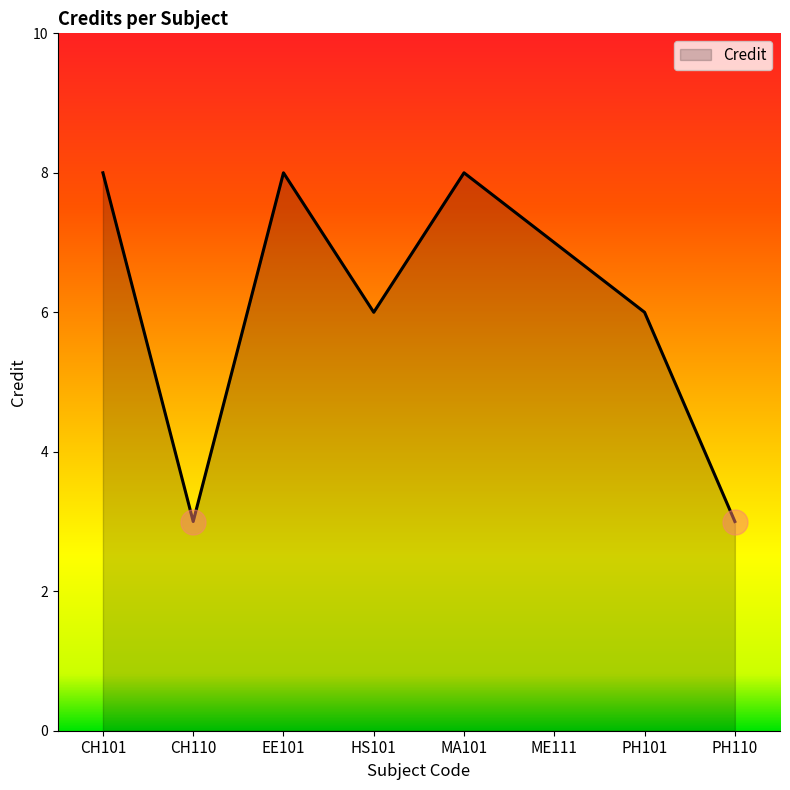

How many series are shown in this chart?

1